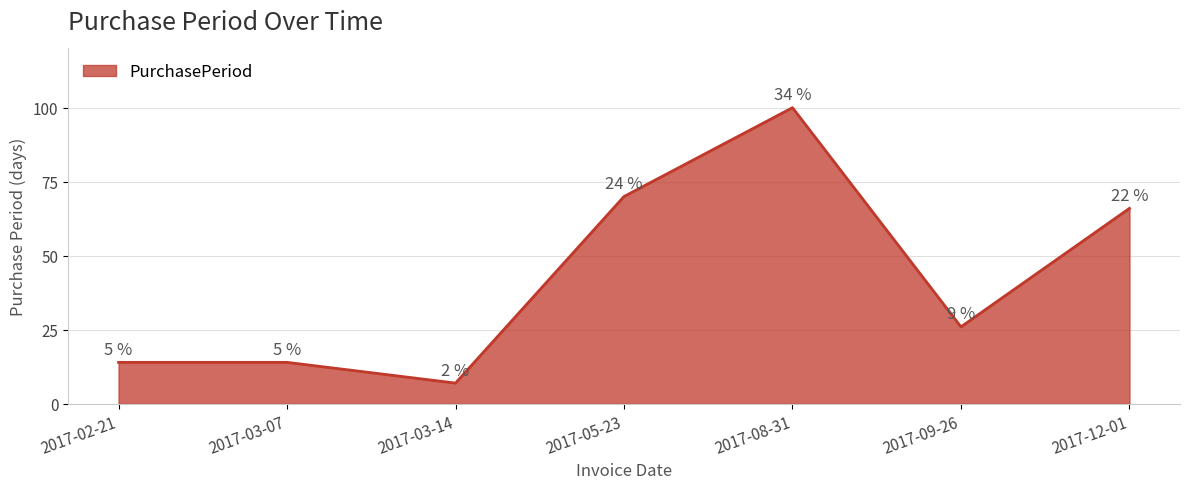

At which category does the data reach its first local valley?

2017-03-14